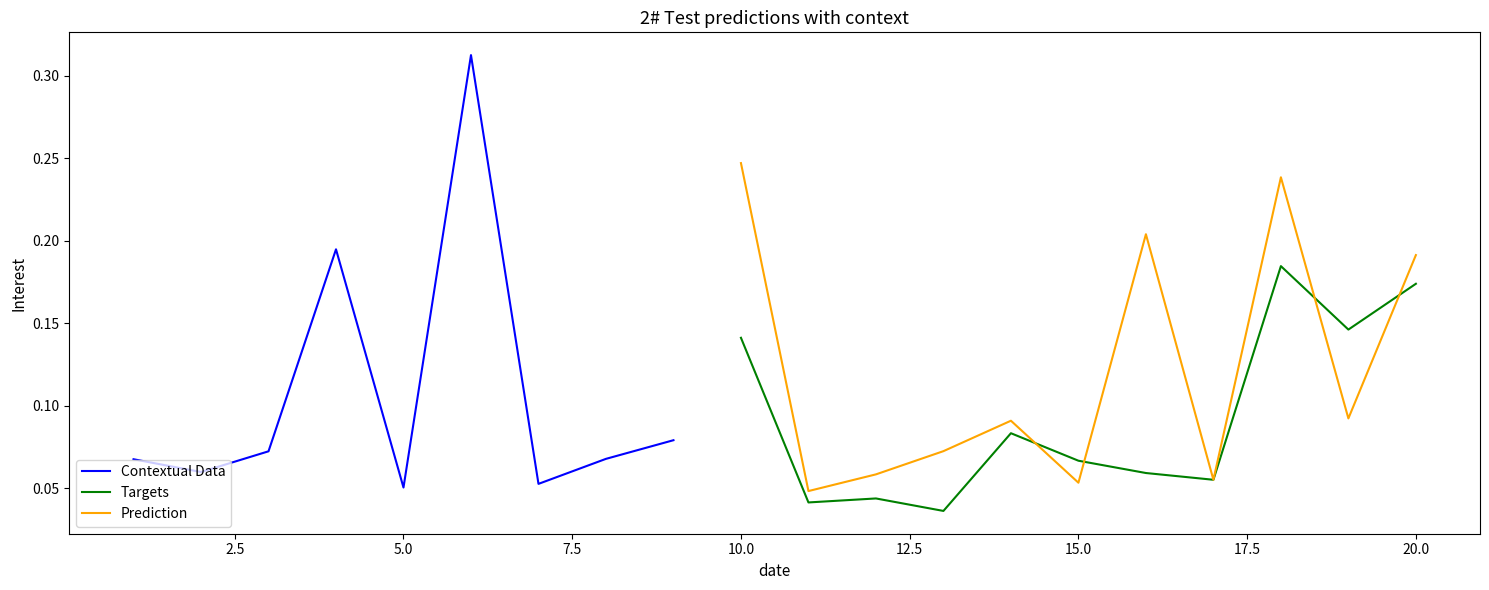

At which label does Prediction reach its peak?

10.0